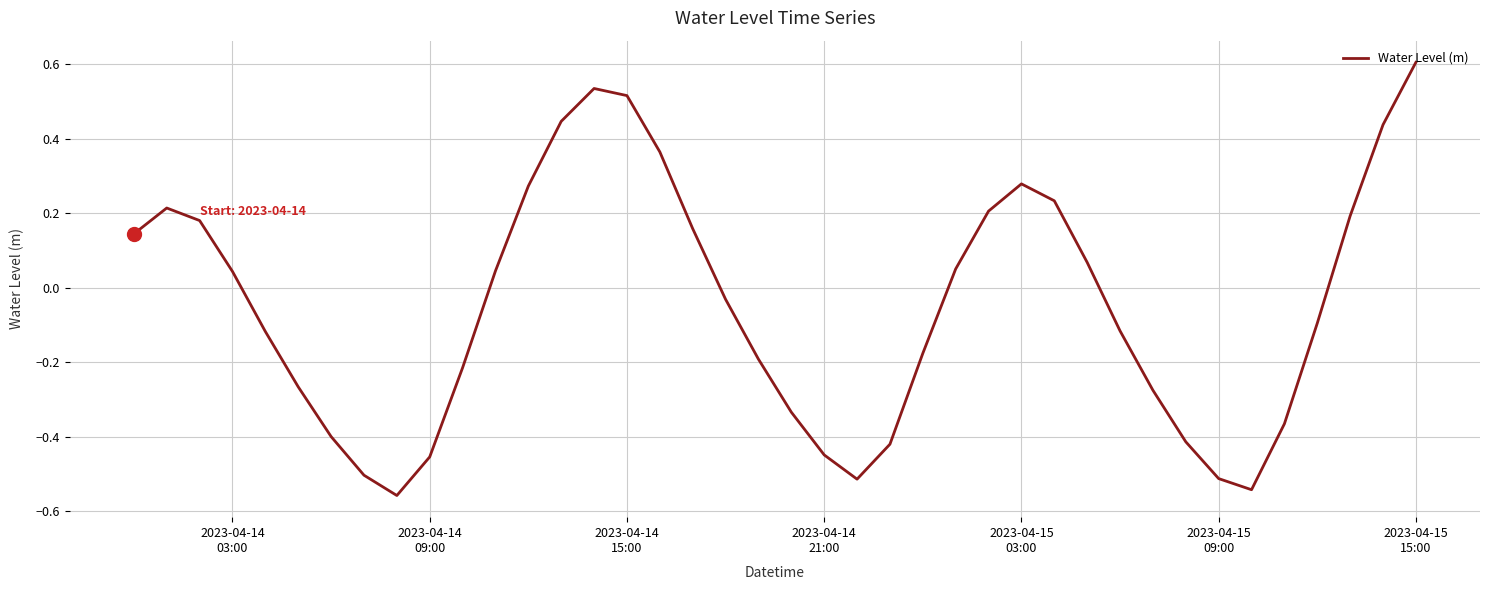

Is this an area chart (filled region under the line)?

No